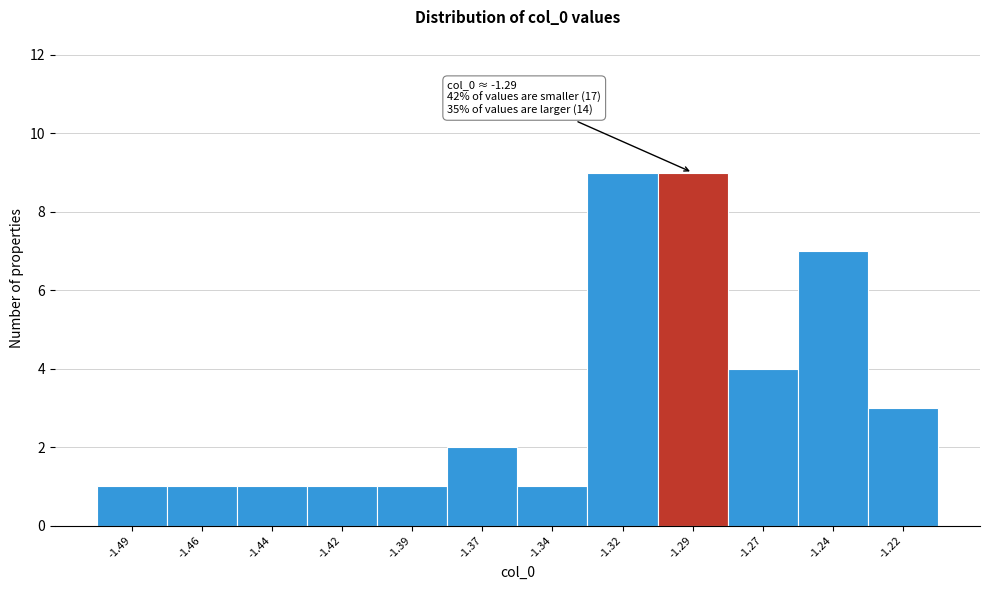

Reading left to right, what are all the values shown in this chart?

-1.49=1	-1.46=1	-1.44=1	-1.42=1	-1.39=1	-1.37=2	-1.34=1	-1.32=9	-1.29=9	-1.27=4	-1.24=7	-1.22=3